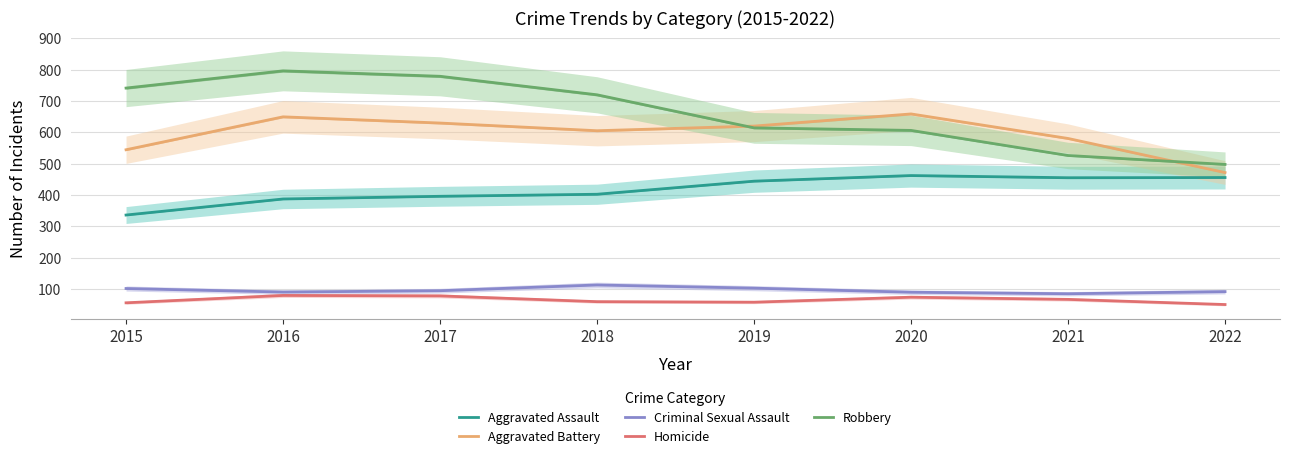

At how many categories does at least one series exceed 481?

8